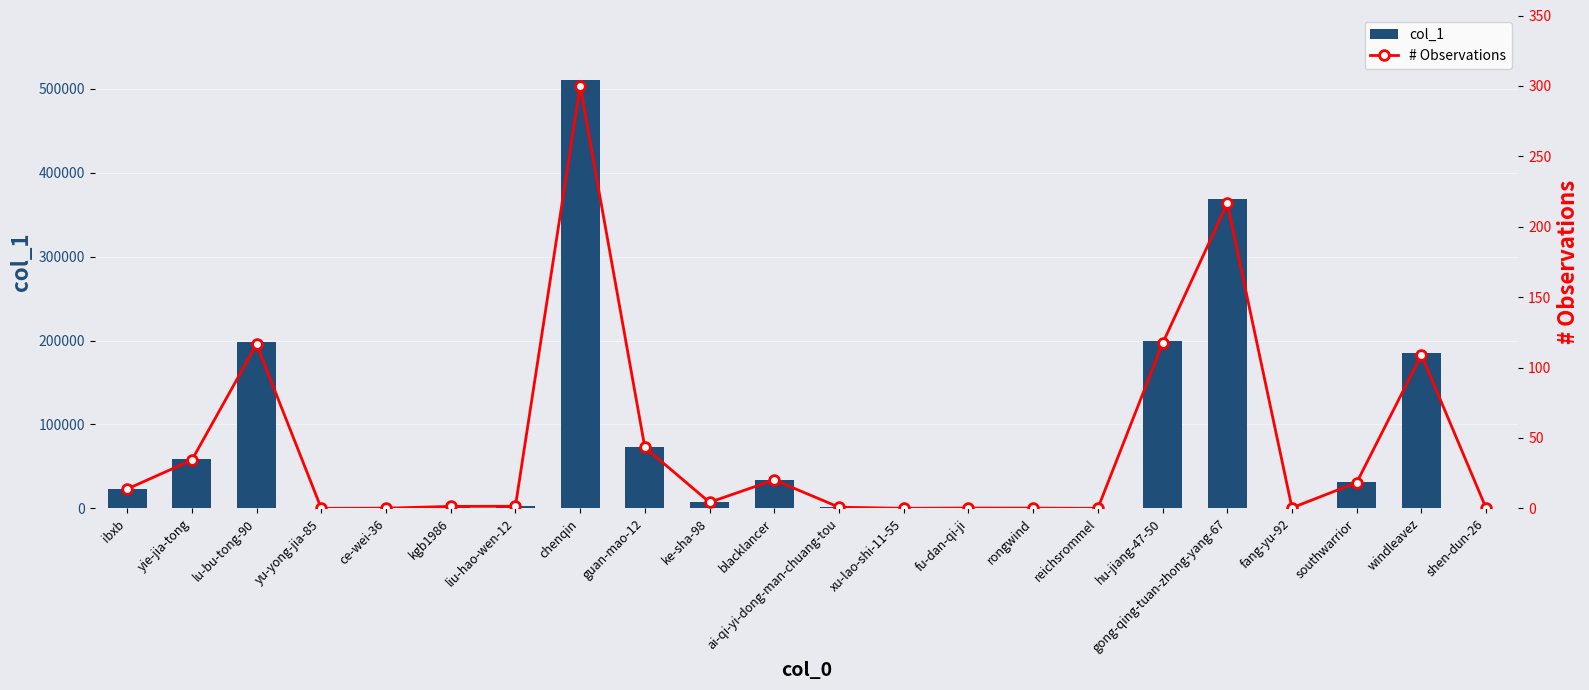

List the series in order of their peak value, highest first.

col_1, # Observations